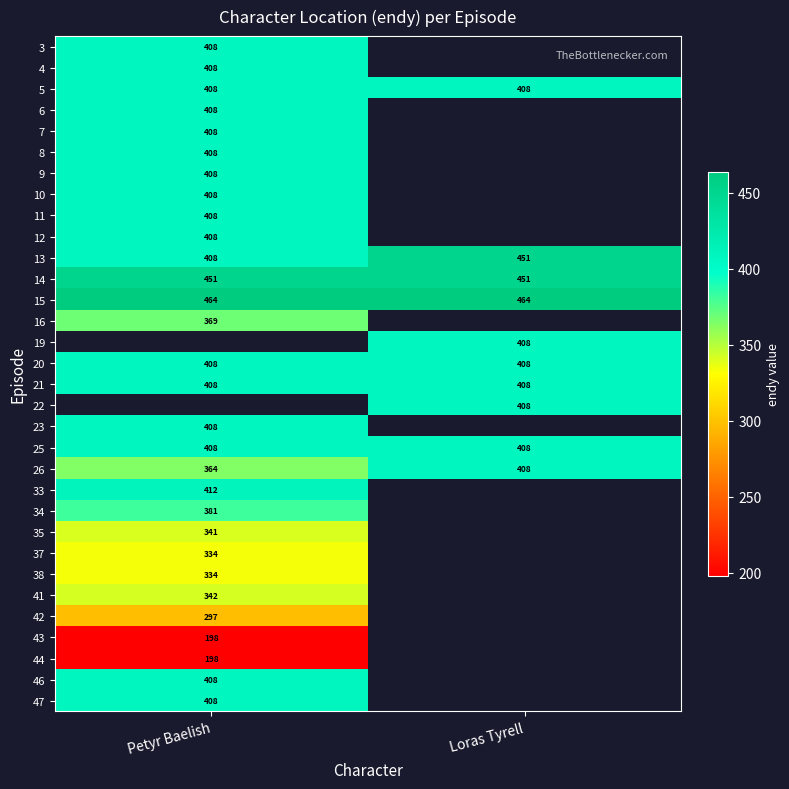

Is it true that 9 equals 408 at Petyr Baelish?

True